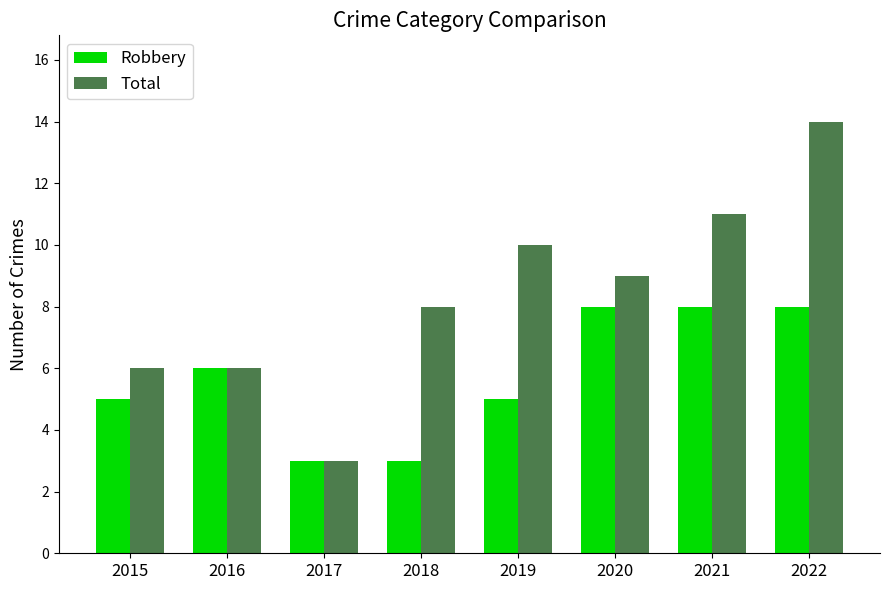

Reading right to left, what are all the values shown in this chart?

Robbery: 8	8	8	5	3	3	6	5
Total: 14	11	9	10	8	3	6	6